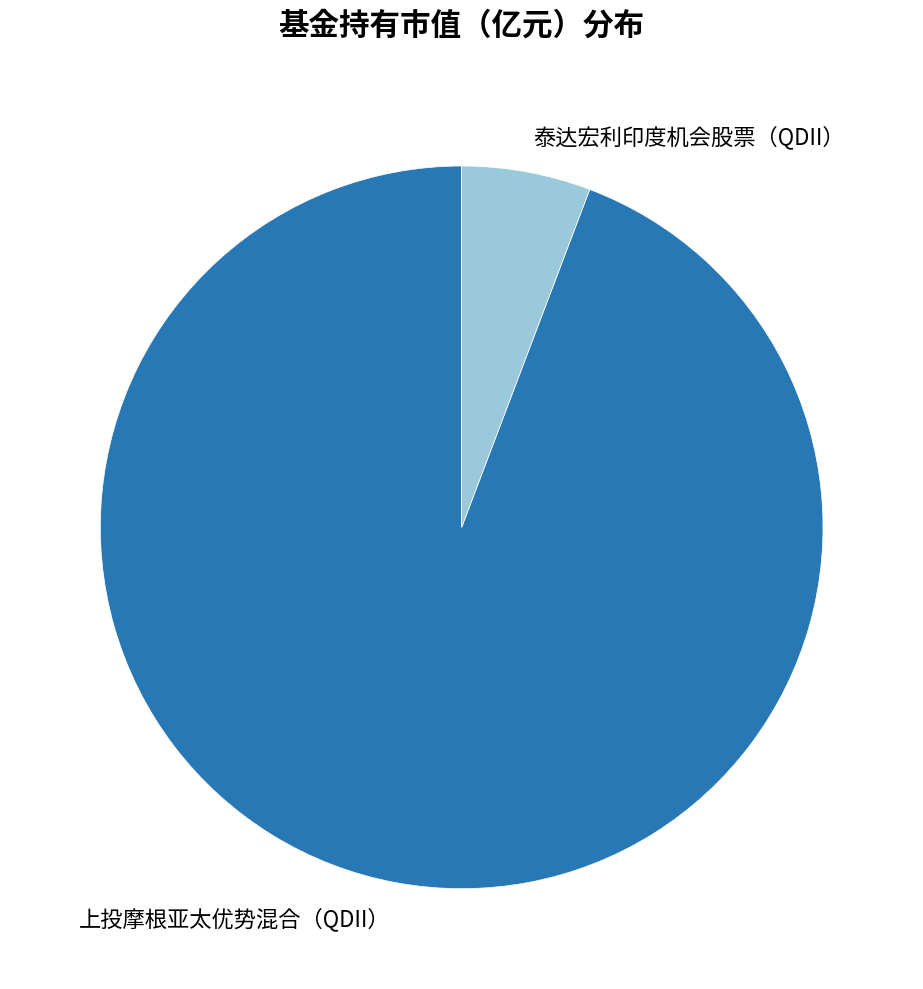

Between 泰达宏利印度机会股票（QDII） and 上投摩根亚太优势混合（QDII）, which is larger?

上投摩根亚太优势混合（QDII）